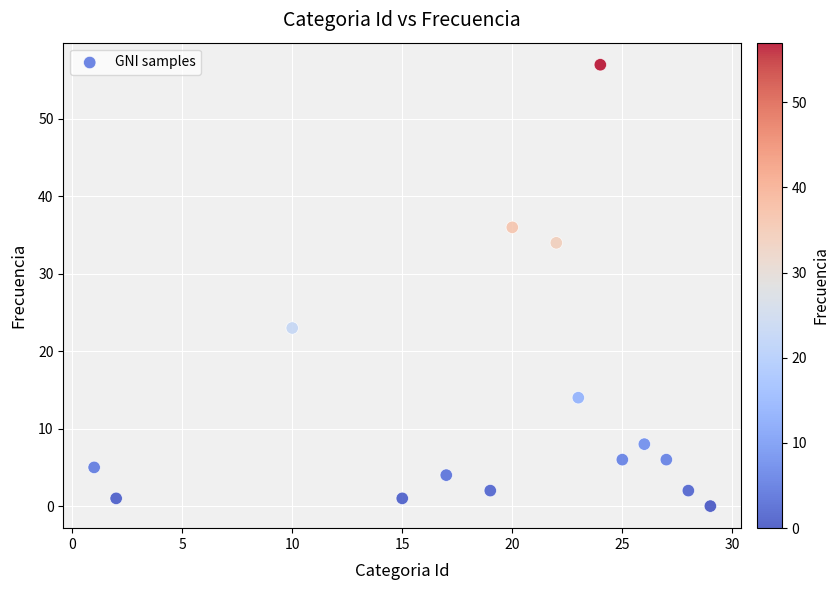

What is the range of Y values (max minus min)?

57